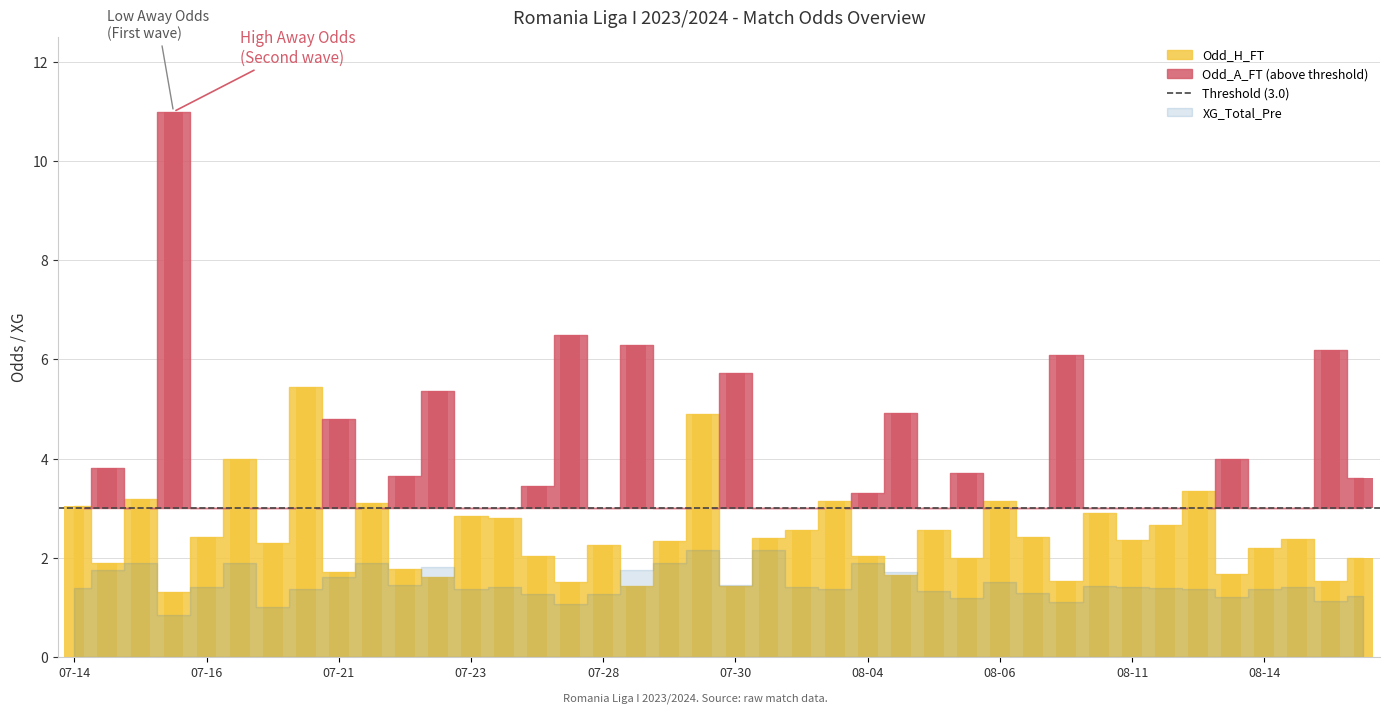

Between 2023-07-21 and 2023-08-04, which series saw the biggest shift?

Odd_H_FT